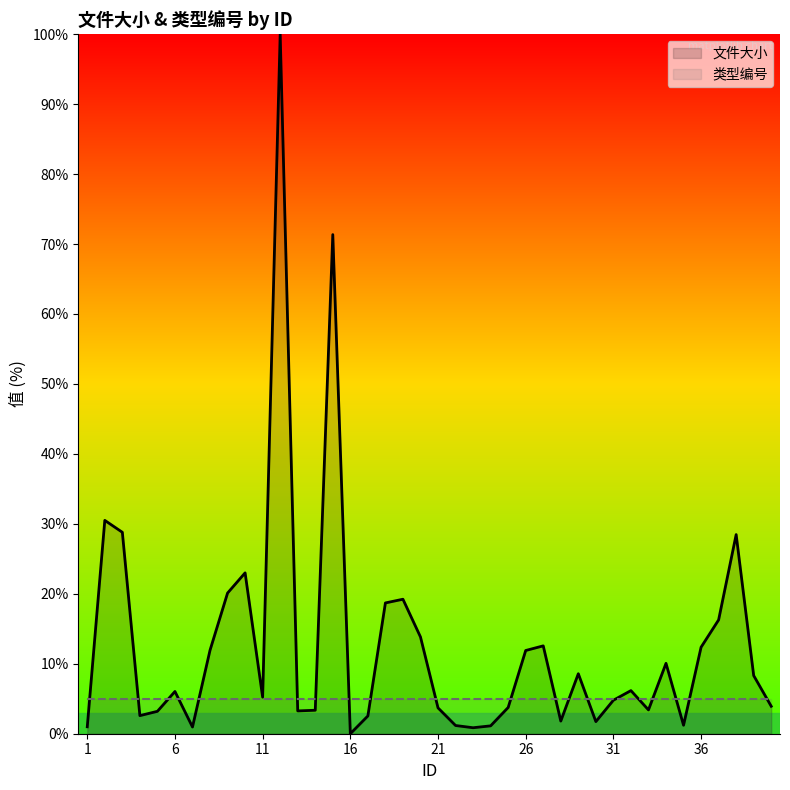

What is the difference between the maximum and minimum values in the 文件大小 series?

100.0